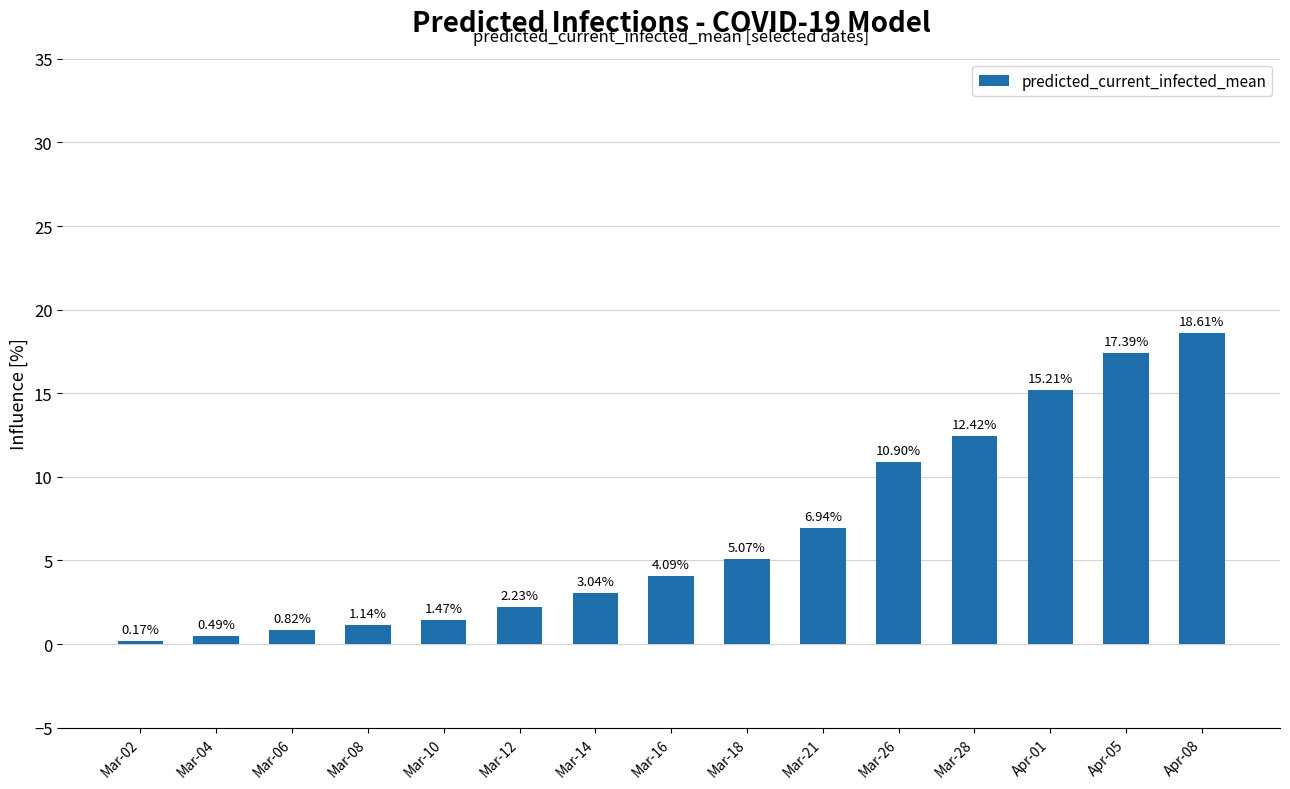

What is the label of the 4th bar from the right?

Mar-28